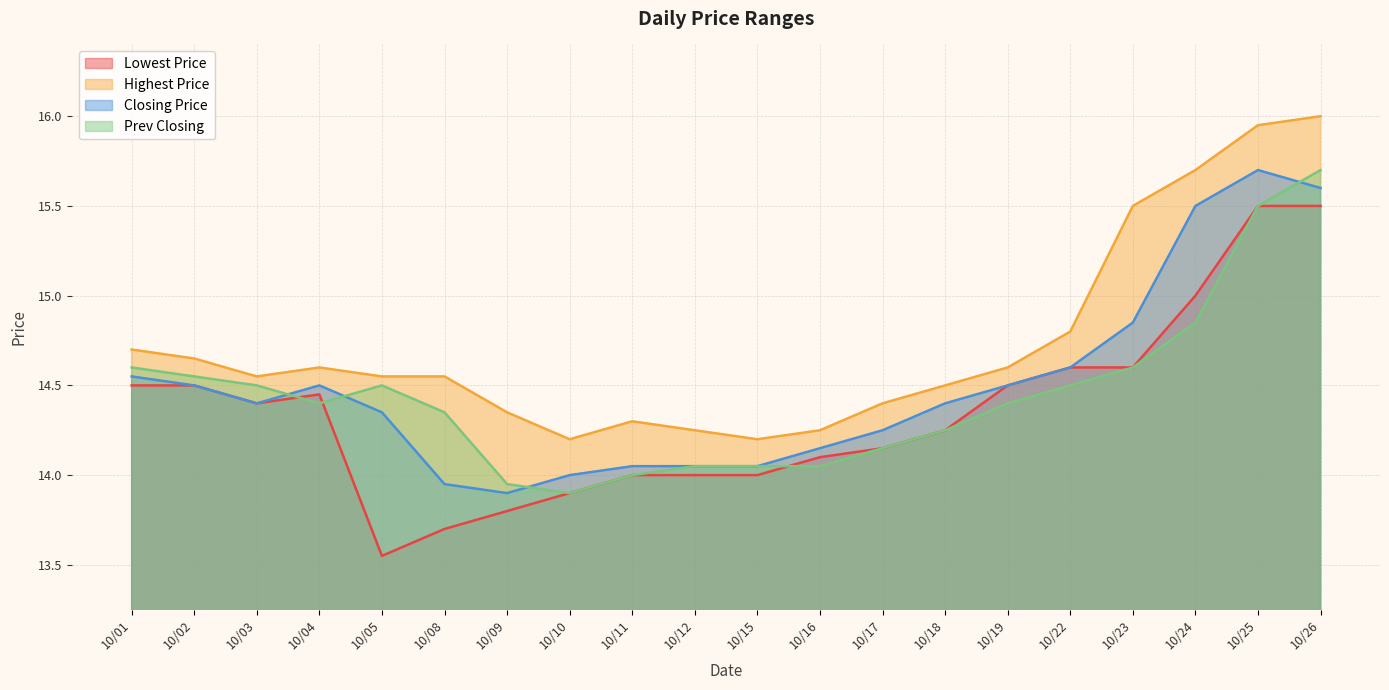

True or false: Highest Price has a value of 14.4 at 10/17.

True